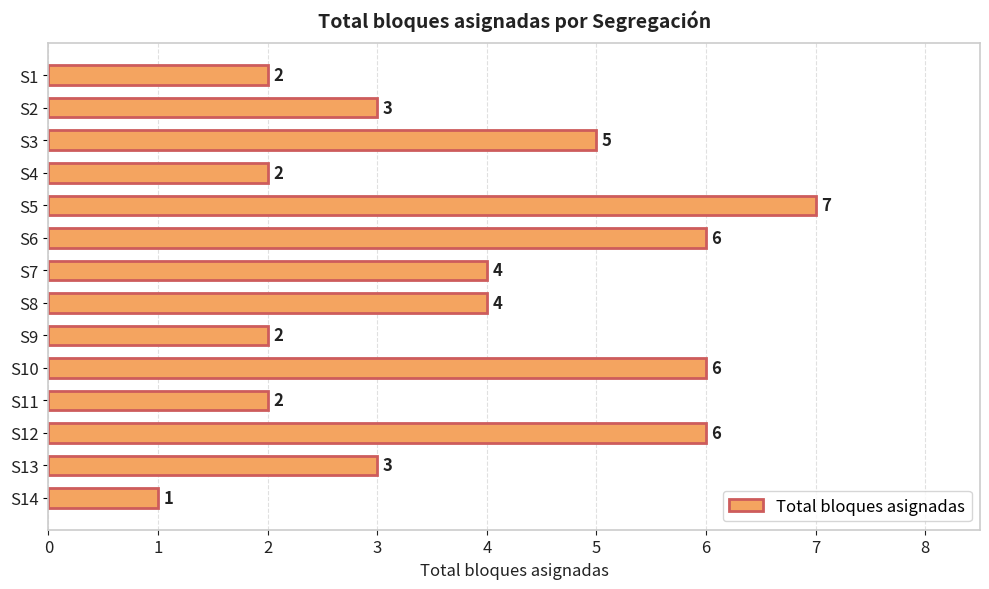

Is it true that the value at S10 is 6?

True